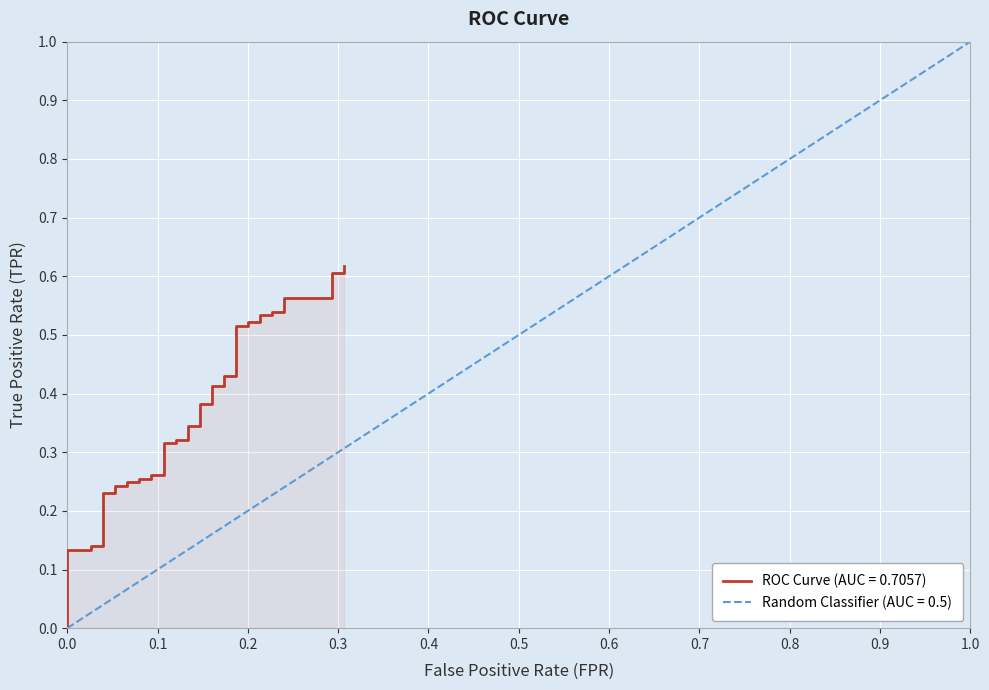

The value of Random Classifier (AUC = 0.5) at 0.0 is 0.0. True or false?

True